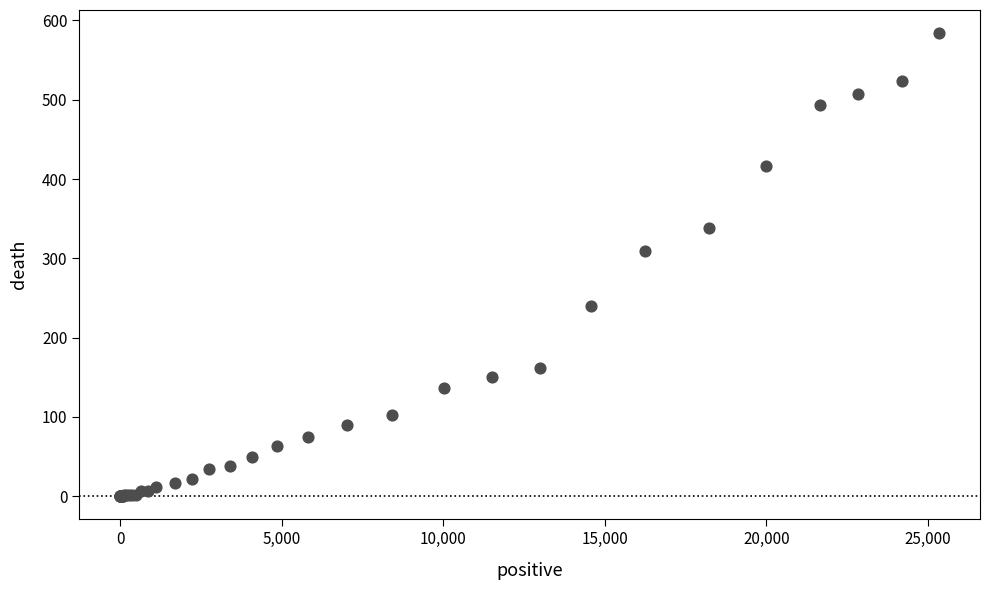

What Y value in the scatter plot is closest to 292?

309